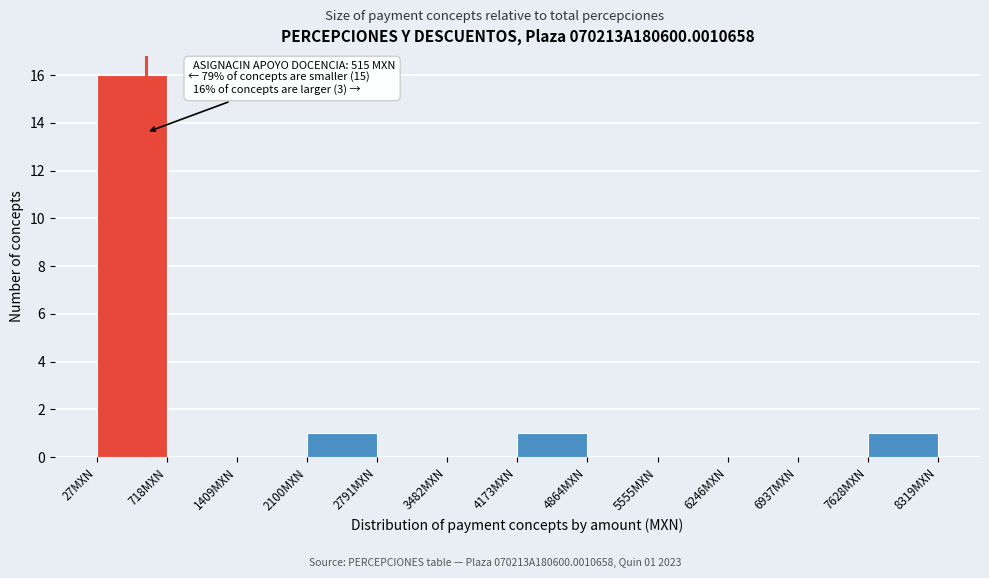

Which range on the x-axis has the tallest bar?

0 to 700